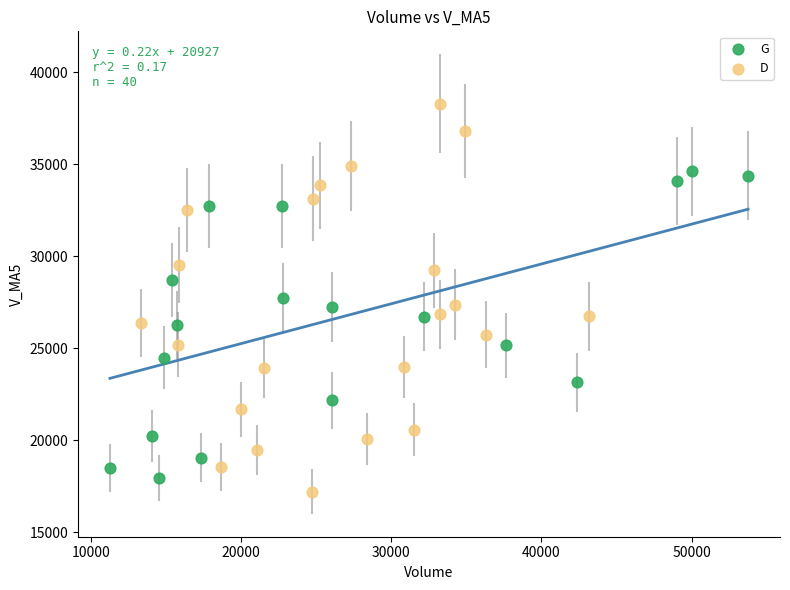

Which series reaches the maximum Y coordinate?

D